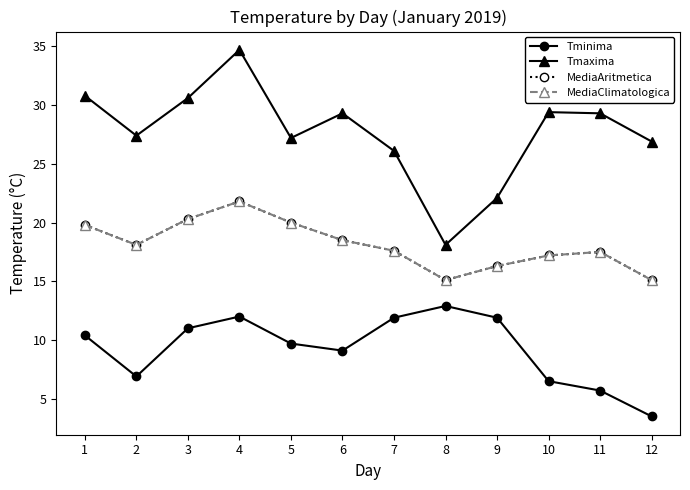

Which series has the largest total across all categories?

Tmaxima